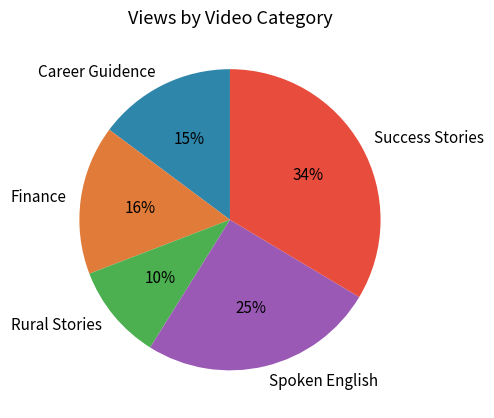

Which category has the smallest portion of the pie?

Rural Stories